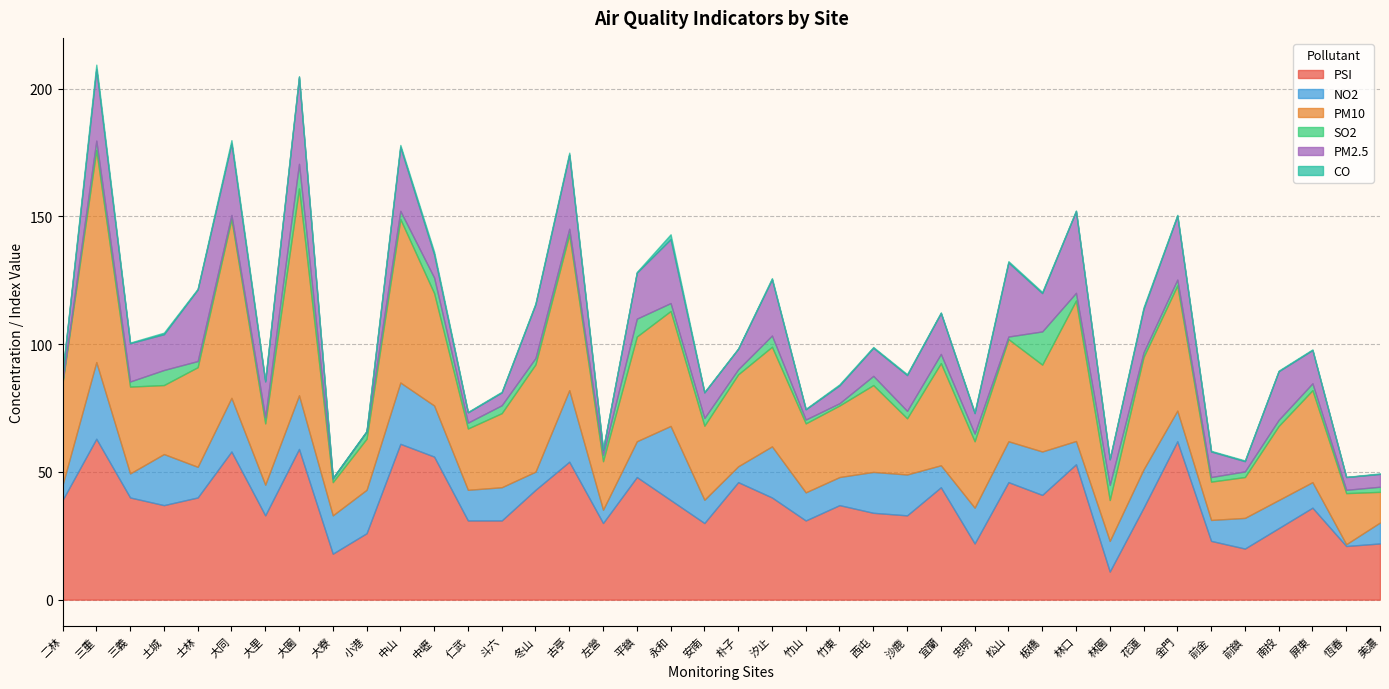

List the series in order of their peak value, highest first.

PM10, PSI, PM2.5, NO2, SO2, CO